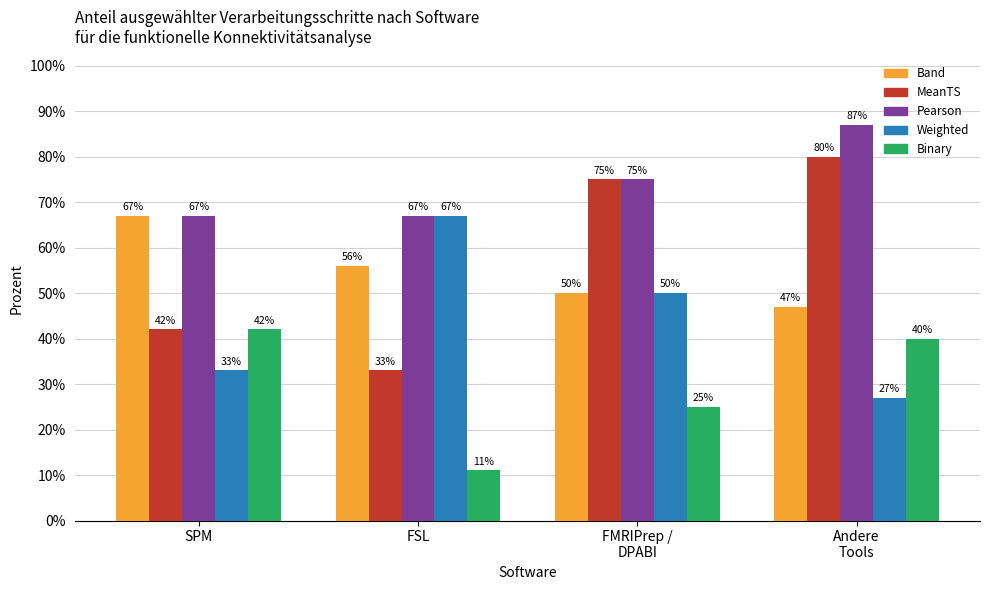

What is the label of the 2nd bar from the left?

FSL